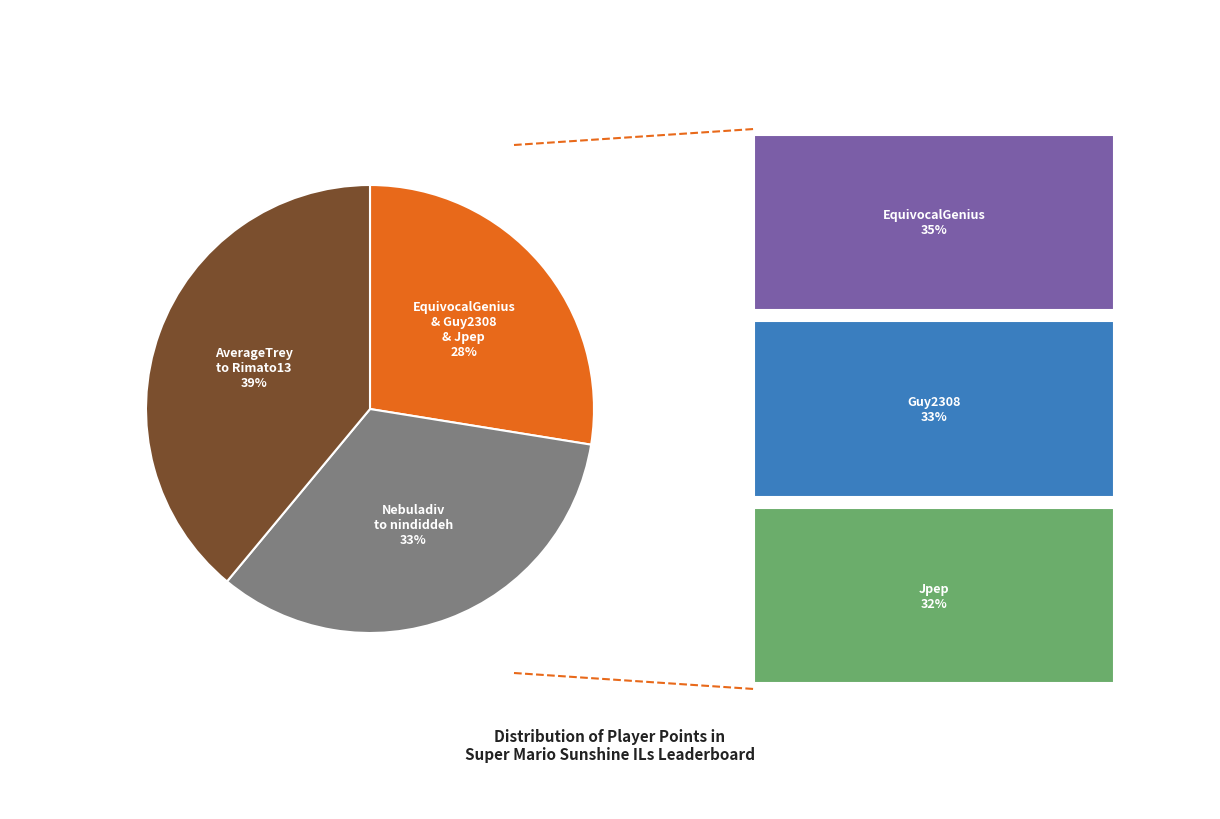

How many segments does this pie chart have?

3